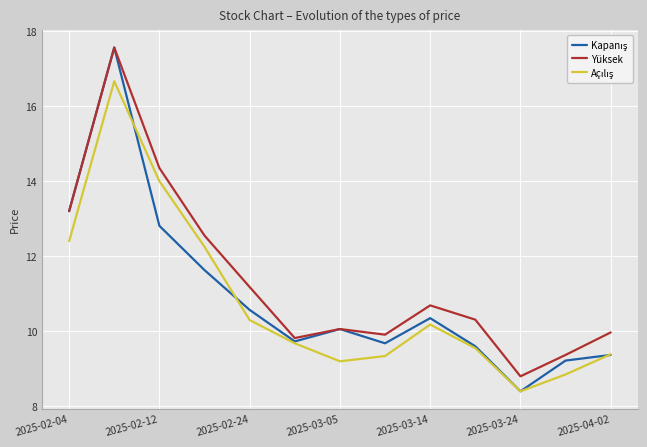

Which series has the largest total across all categories?

Yüksek